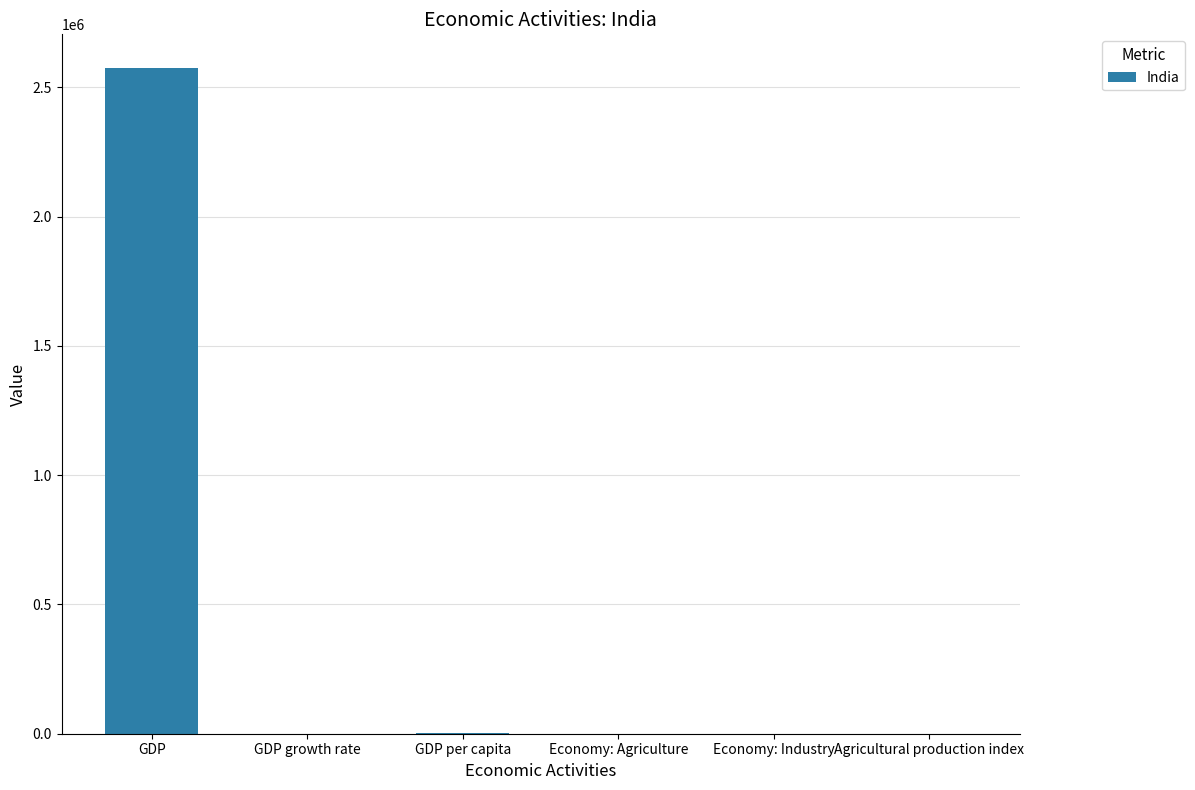

What is the maximum value shown in the chart?

2575667.0